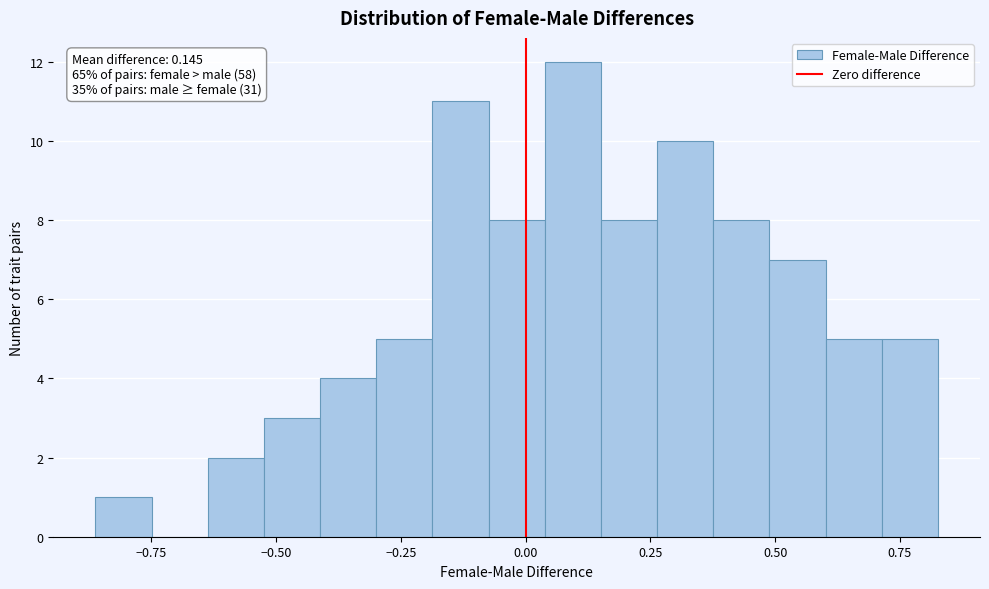

Around what value on the x-axis is the tallest bar? Give the approximate position of its centre, as read against the axis.

0.10